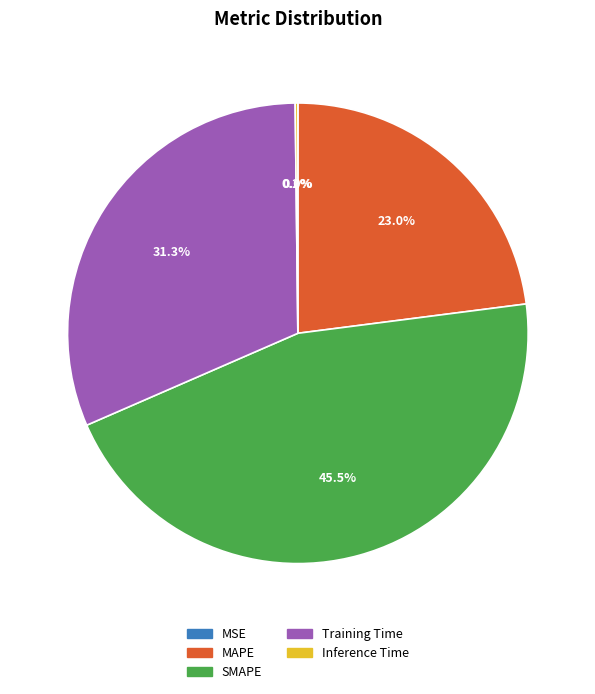

The SMAPE slice represents 58% of the pie. True or false?

False